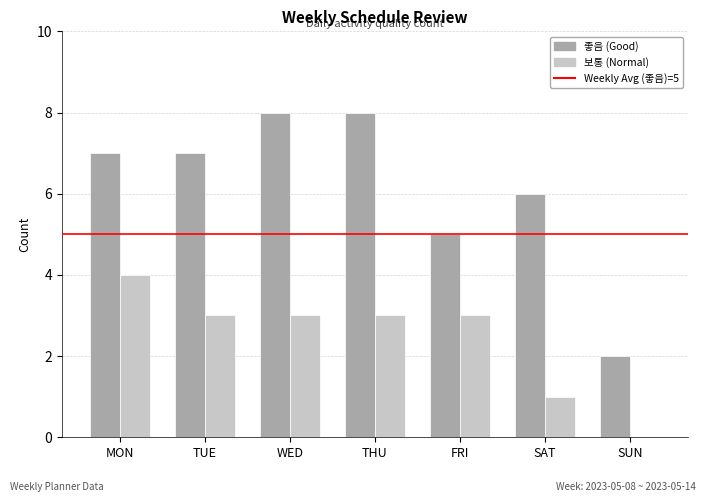

What is the maximum value shown in the chart?

8